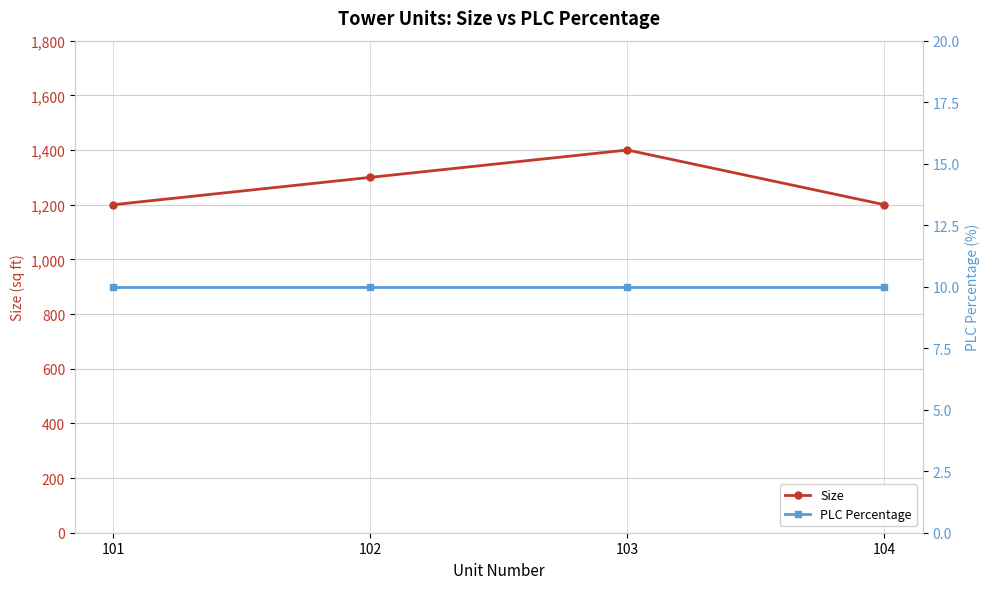

At how many categories does at least one series exceed 1053?

4